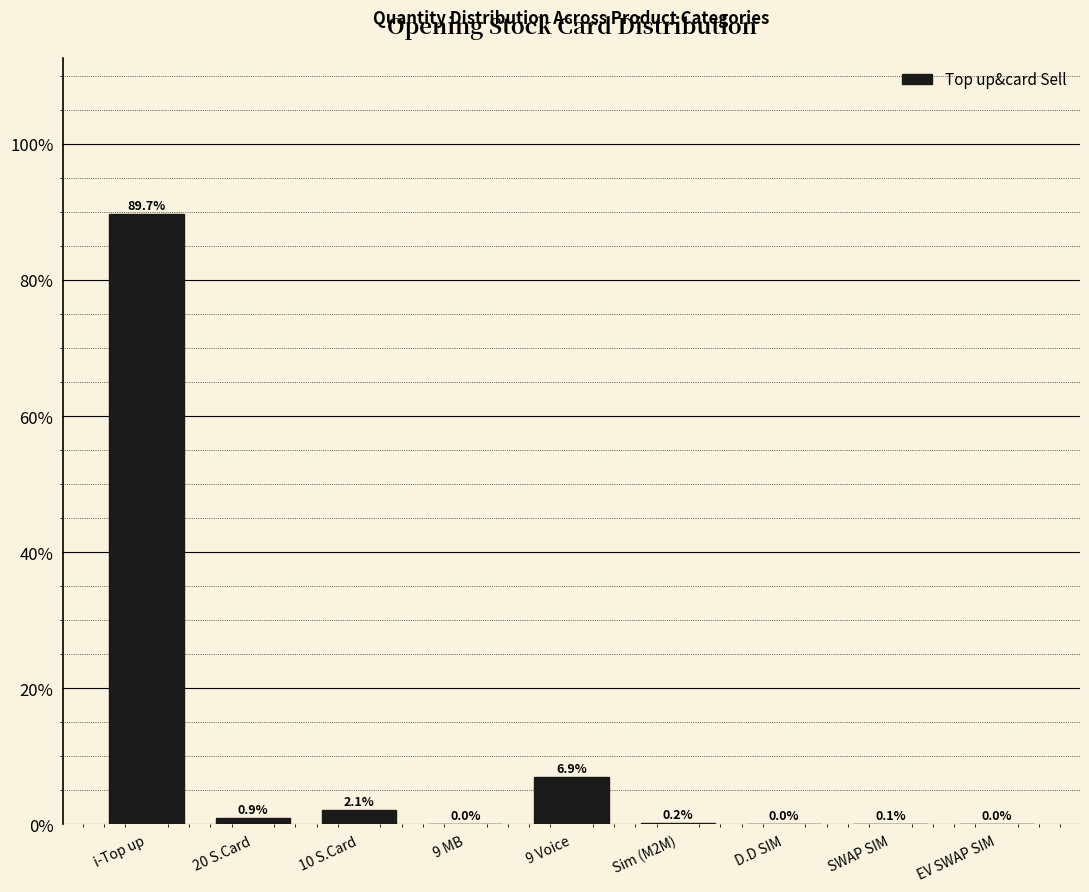

Is it true that the value at 9 Voice is 11.7?

False